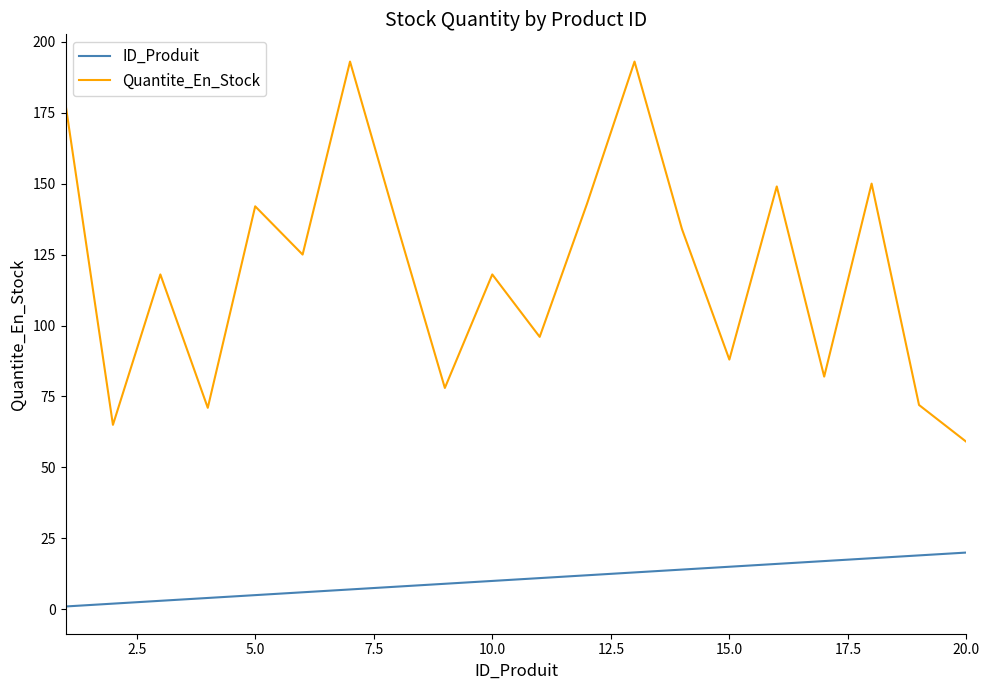

What is the difference between the maximum and minimum values in the Quantite_En_Stock series?

134